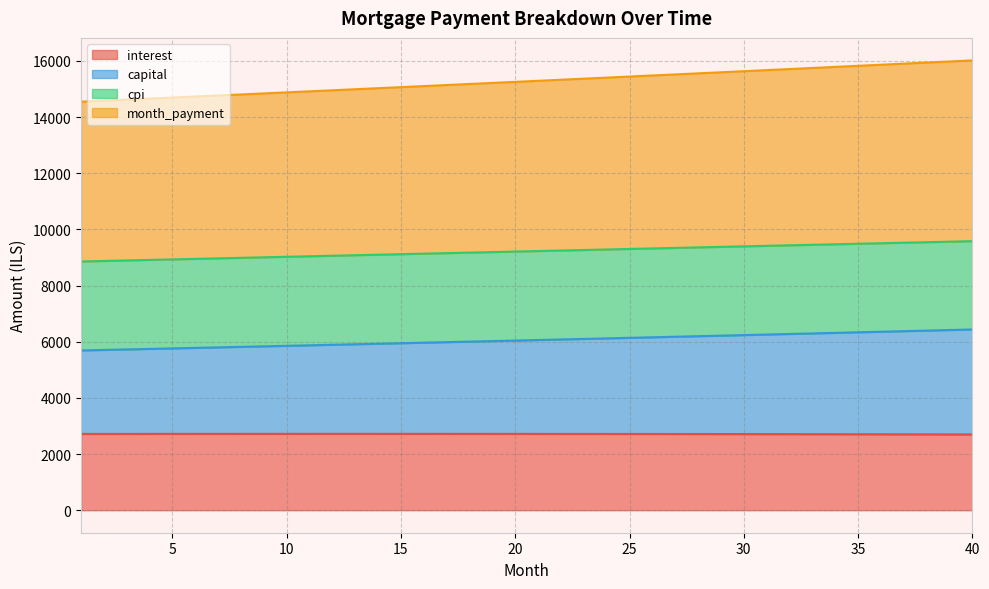

Does the chart display data point markers on the line(s)?

No